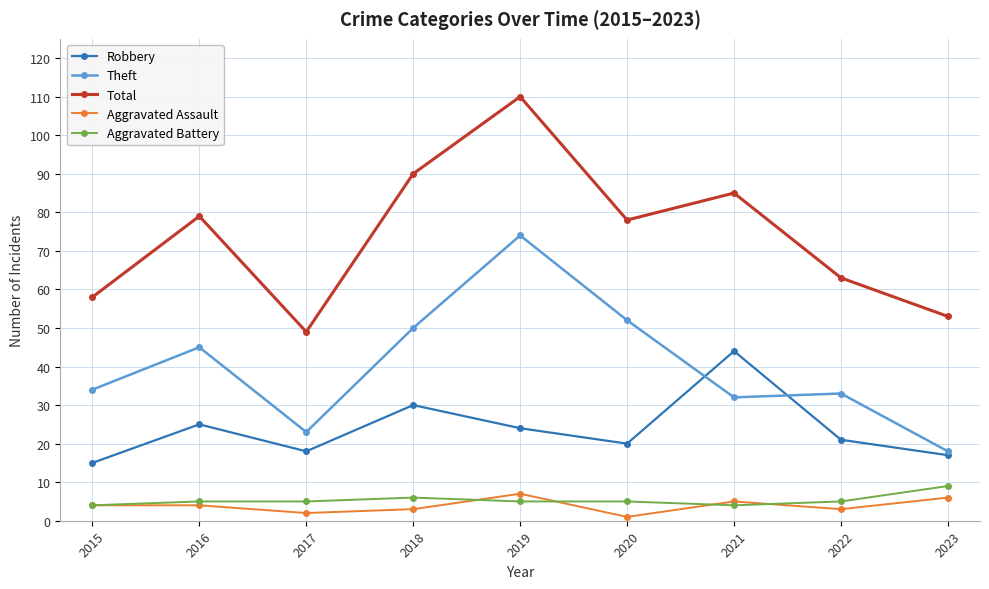

At which category does the chart reach its peak across all series?

2019